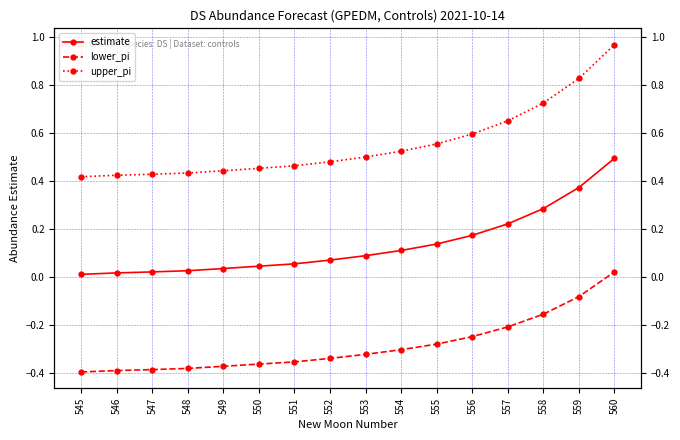

Which series has the largest total across all categories?

upper_pi